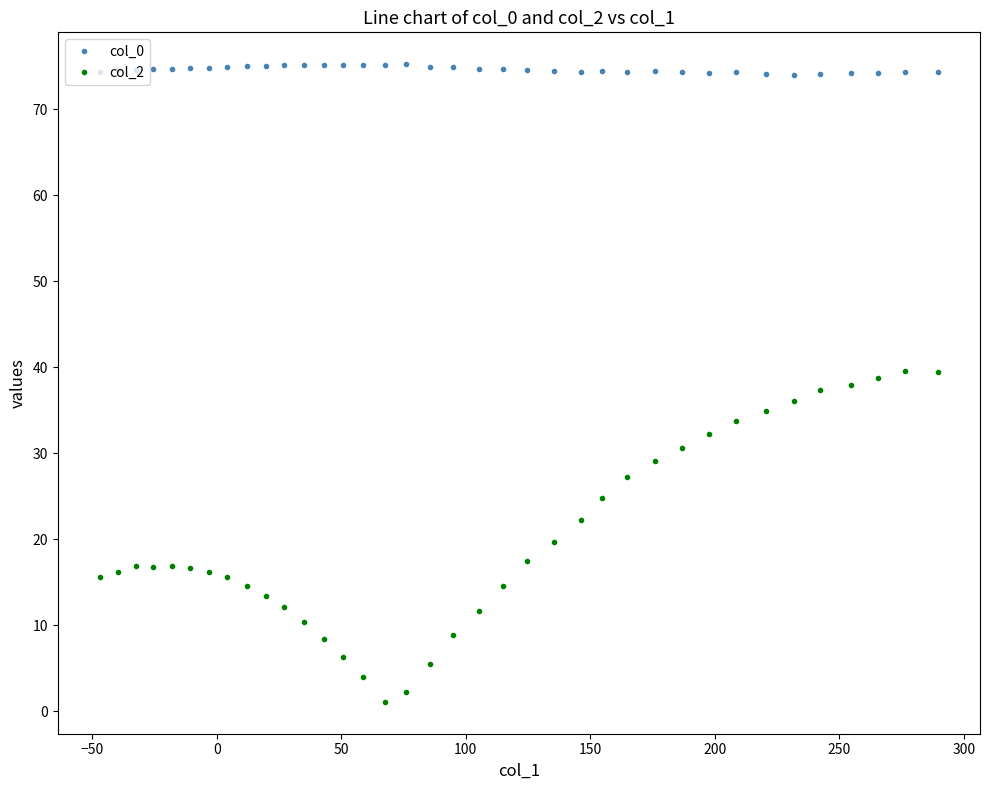

What is the value of the col_0 point at the 18th from the left?

74.9